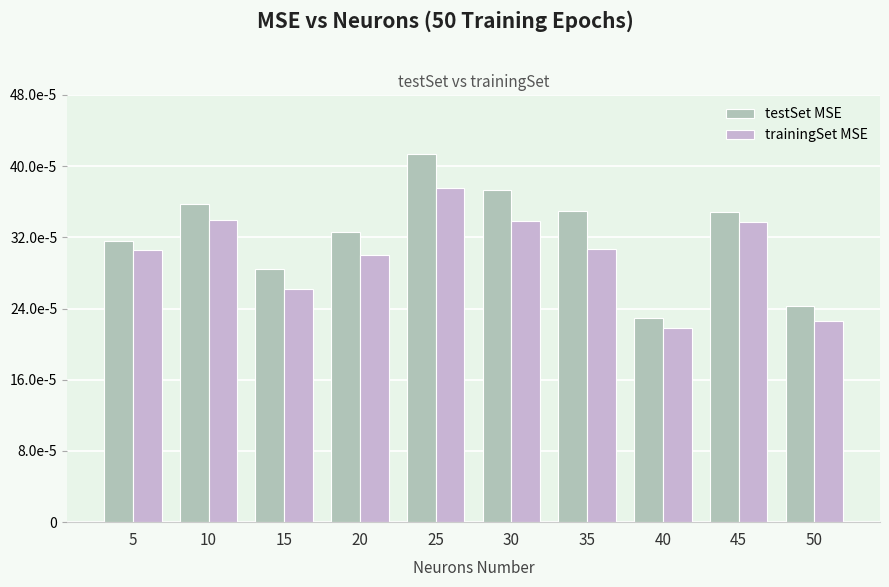

At how many categories does at least one series exceed 0?

10